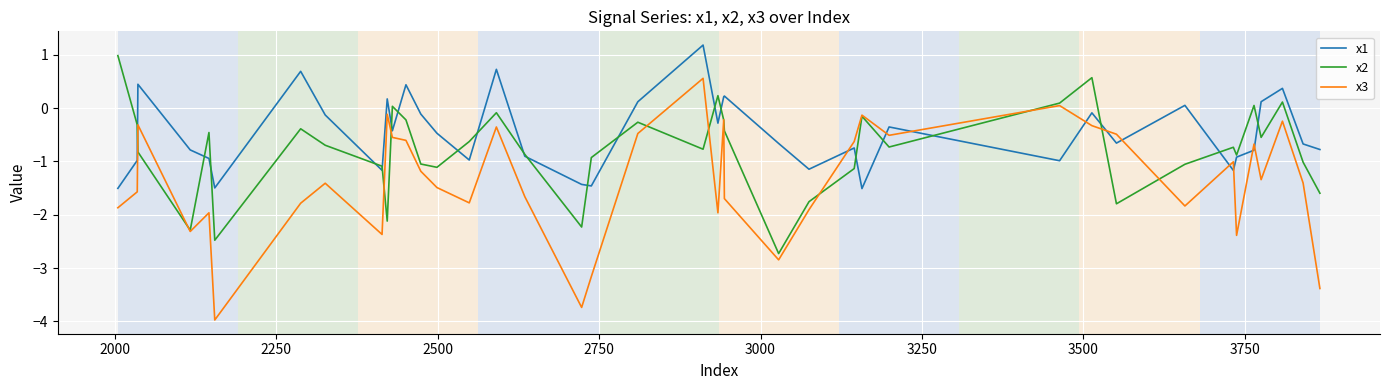

What is the sum of all x2 values?

-31.5